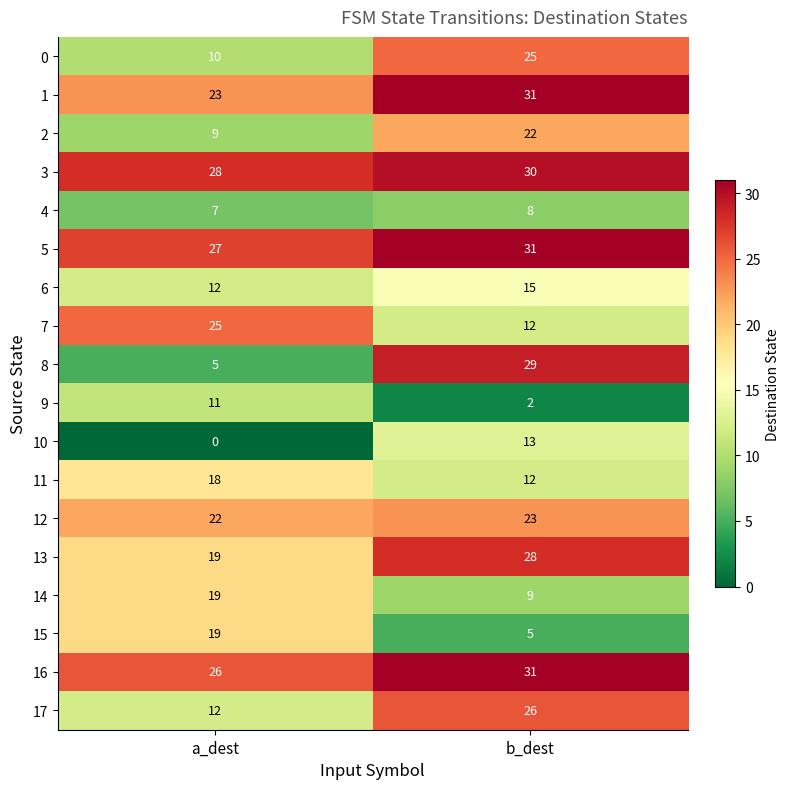

Which series has the widest spread of values?

8